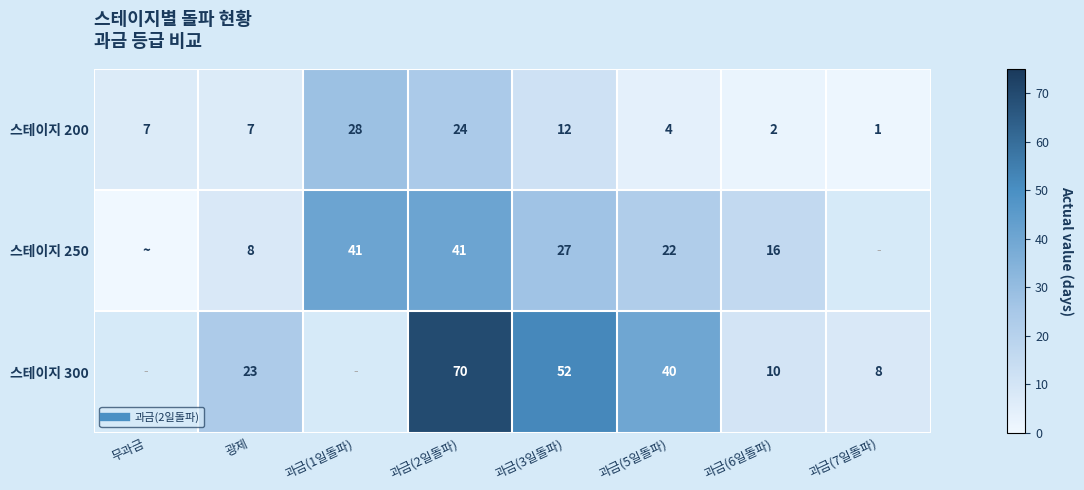

Which series changed the most between 과금(5일돌파) and 과금(7일돌파)?

스테이지 300